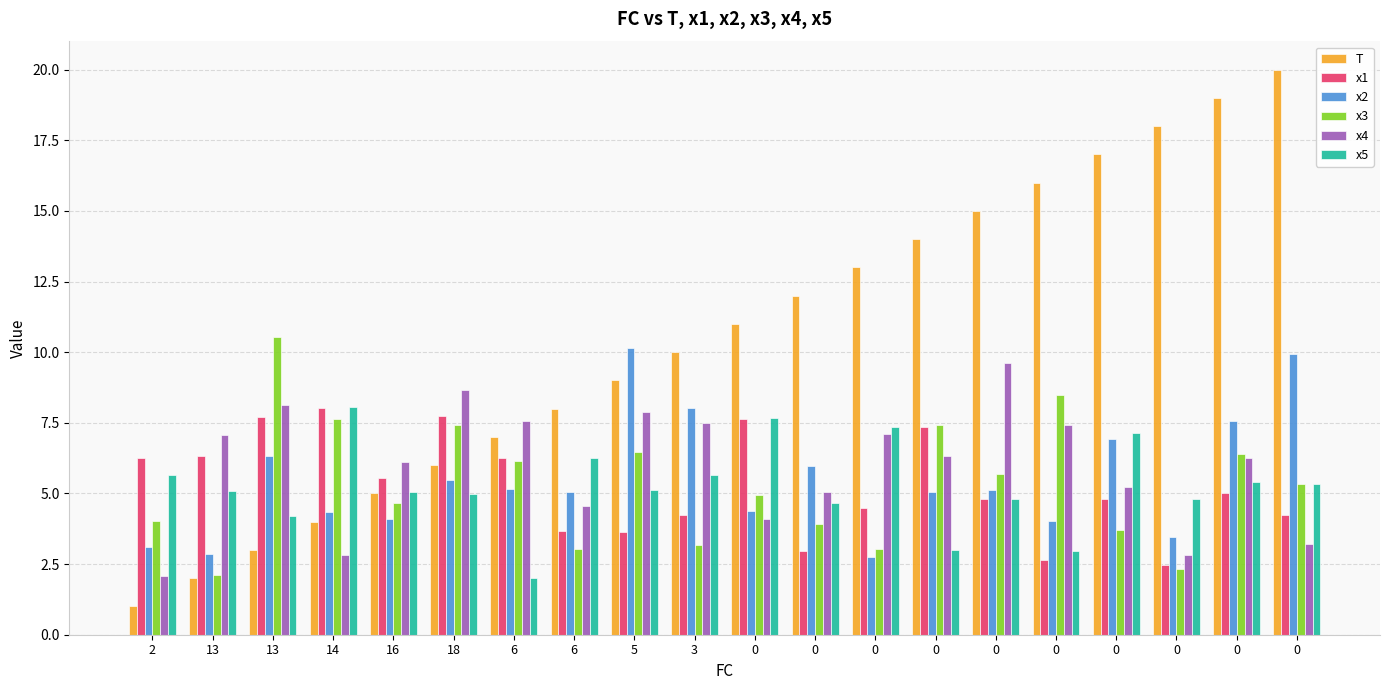

Reading right to left, extract all data points from this chart.

T: 20.0	19.0	18.0	17.0	16.0	15.0	14.0	13.0	12.0	11.0	10.0	9.0	8.0	7.0	6.0	5.0	4.0	3.0	2.0	1.0
x1: 4.2	5.0	2.5	4.8	2.6	4.8	7.3	4.5	3.0	7.6	4.2	3.6	3.7	6.2	7.7	5.6	8.0	7.7	6.3	6.3
x2: 9.9	7.6	3.5	6.9	4.0	5.1	5.1	2.8	6.0	4.4	8.0	10.1	5.0	5.2	5.5	4.1	4.3	6.3	2.8	3.1
x3: 5.3	6.4	2.3	3.7	8.5	5.7	7.4	3.0	3.9	5.0	3.2	6.5	3.0	6.2	7.4	4.7	7.6	10.5	2.1	4.0
x4: 3.2	6.3	2.8	5.2	7.4	9.6	6.3	7.1	5.1	4.1	7.5	7.9	4.6	7.6	8.6	6.1	2.8	8.1	7.1	2.1
x5: 5.3	5.4	4.8	7.1	3.0	4.8	3.0	7.3	4.7	7.7	5.7	5.1	6.2	2.0	5.0	5.1	8.1	4.2	5.1	5.7